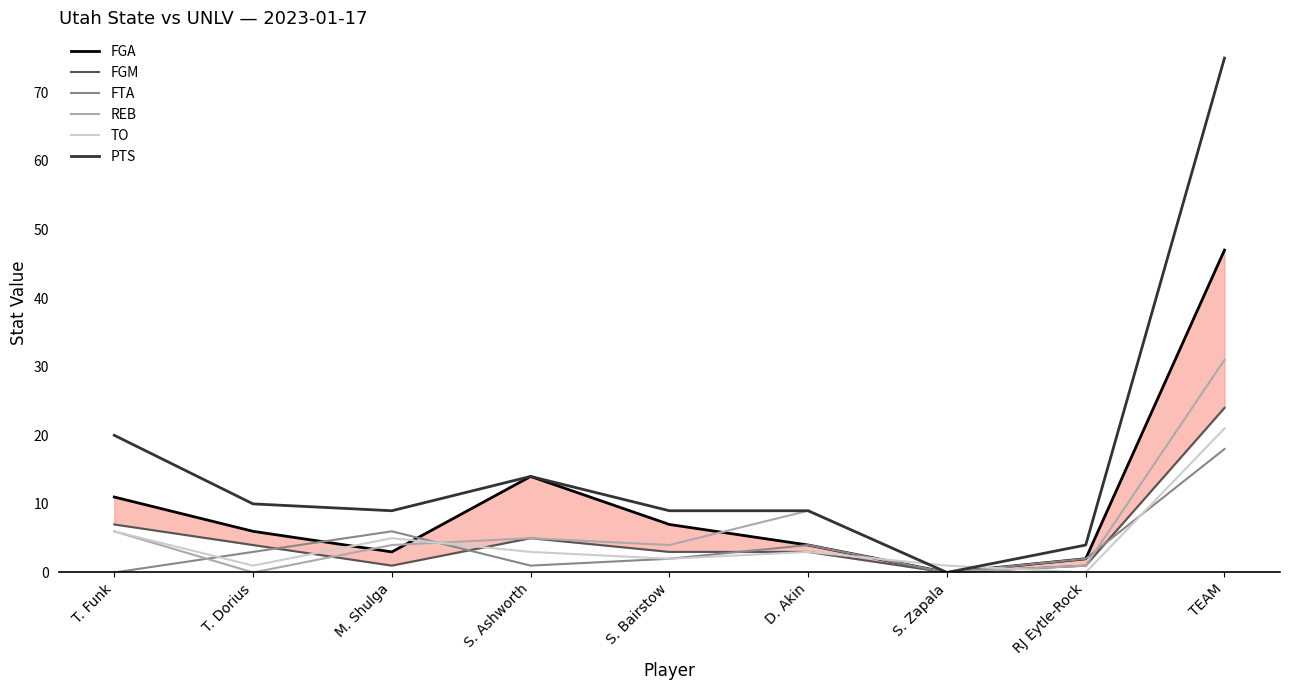

Where does the FTA series first go above 2?

T. Dorius